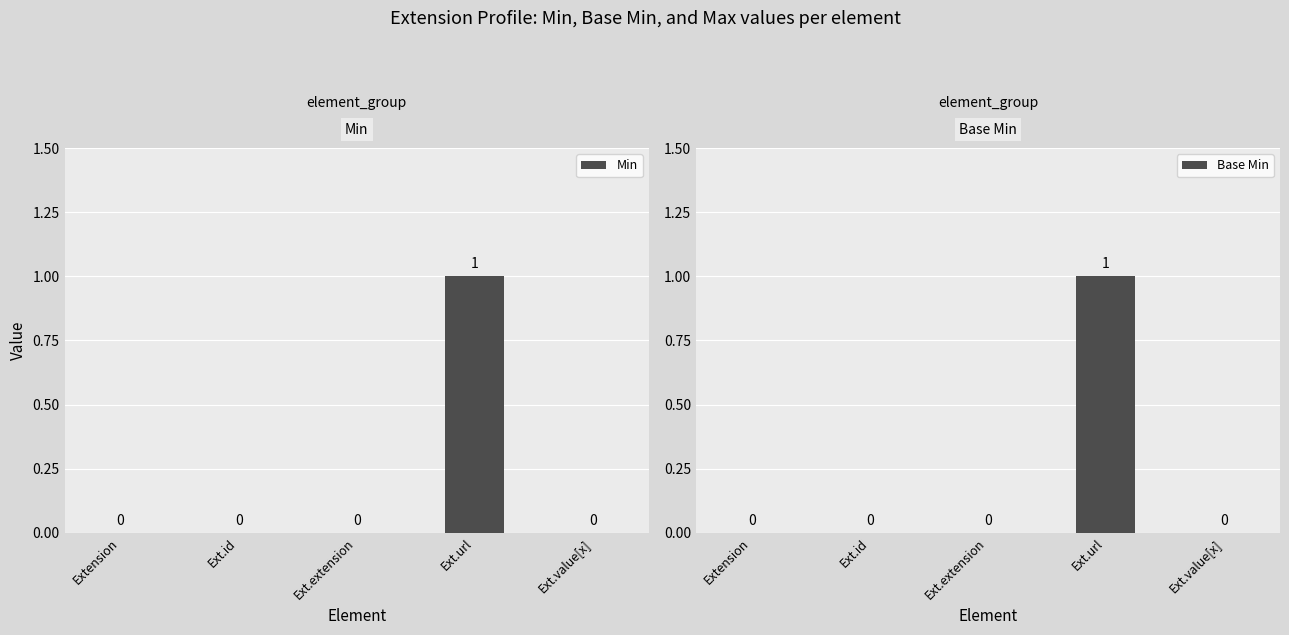

What are all the series names shown in the legend?

Min, Base Min